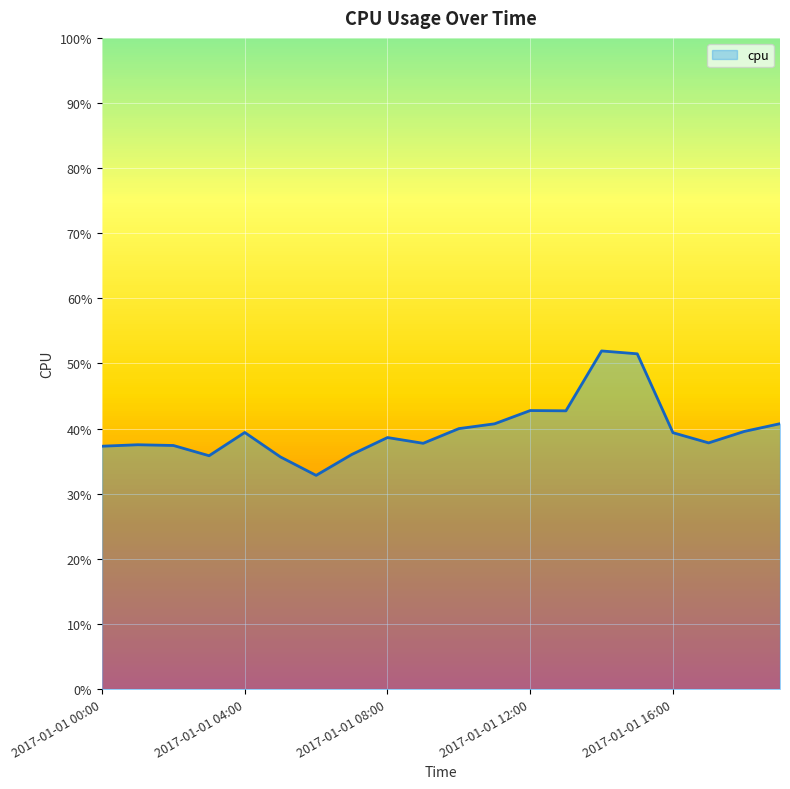

What is the value of the 12th point from the left?

0.4